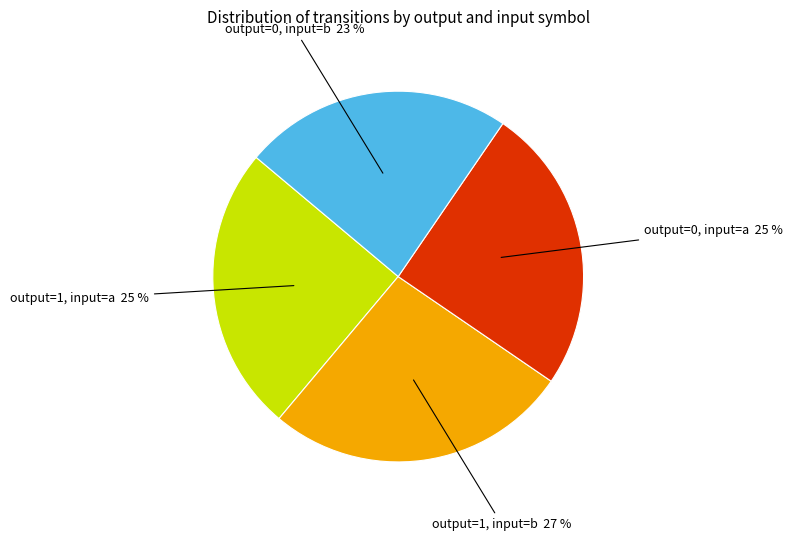

Is the sum of output=1, input=b and output=0, input=a greater than half?

Yes